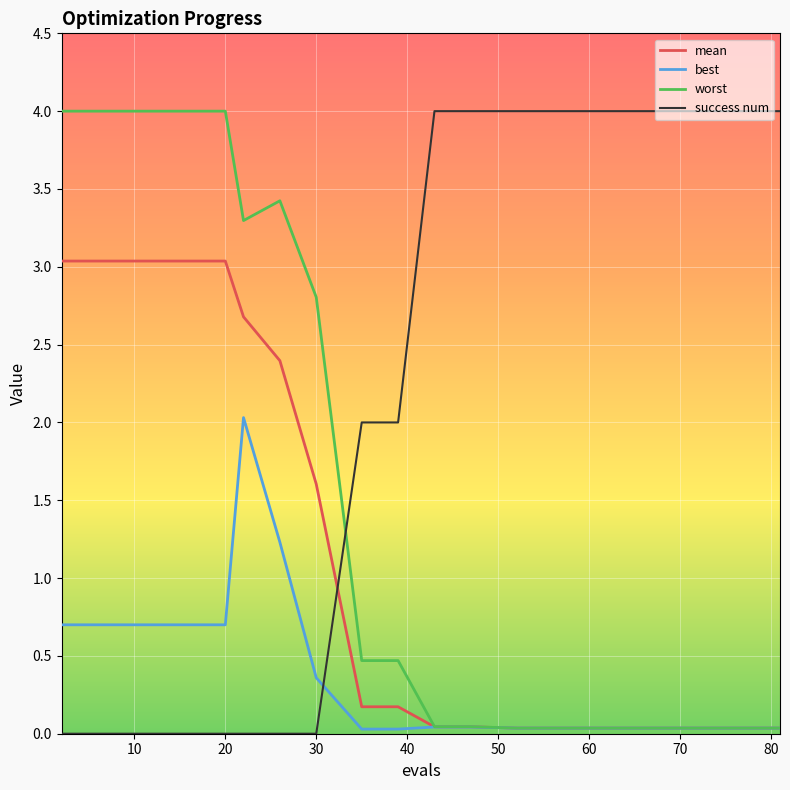

Which series has the largest total across all categories?

success num